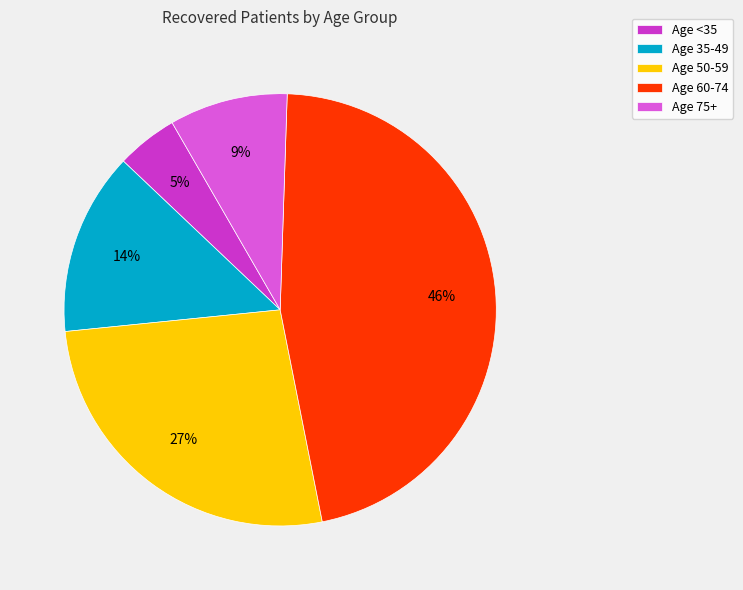

The Age 60-74 slice represents 46% of the pie. True or false?

True